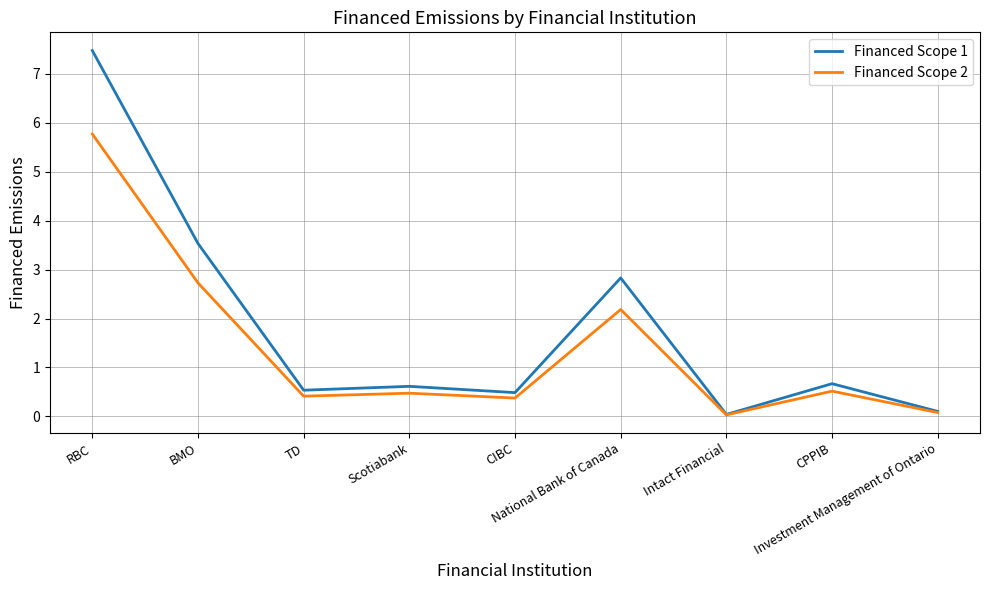

How many lines are shown in the chart?

2